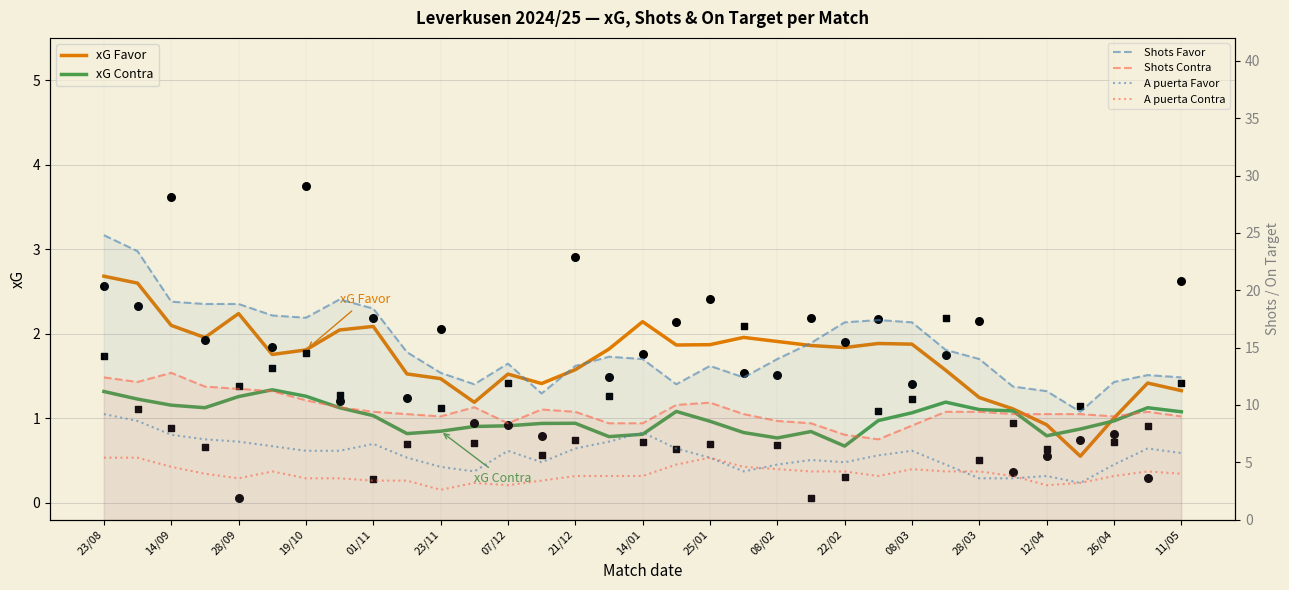

Which series has the largest Y range (max minus min)?

Shots Favor